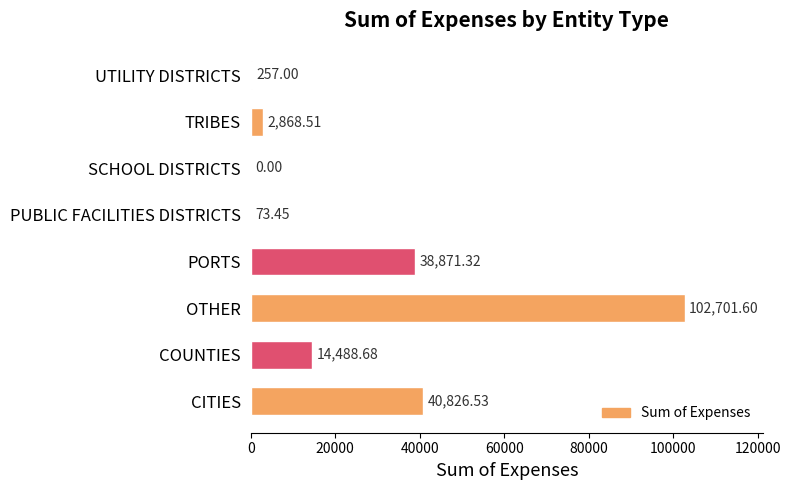

At which label is the value closest to 51350?

CITIES